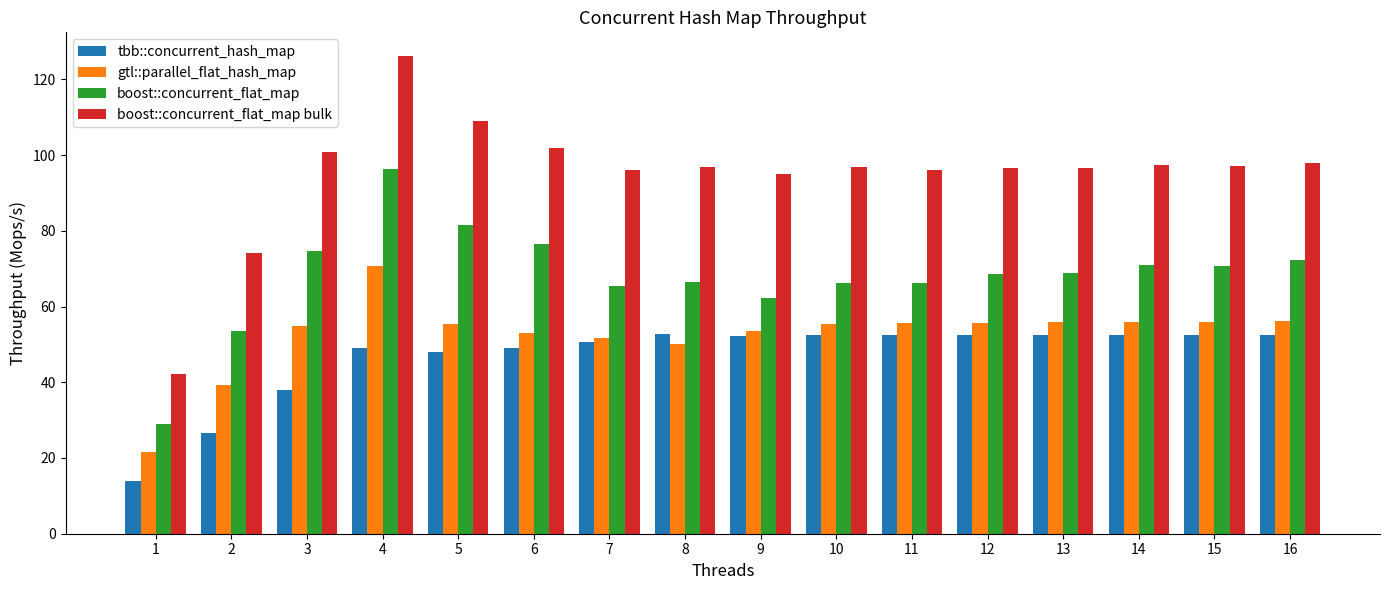

Is it true that tbb::concurrent_hash_map equals 52.5 at 13?

True